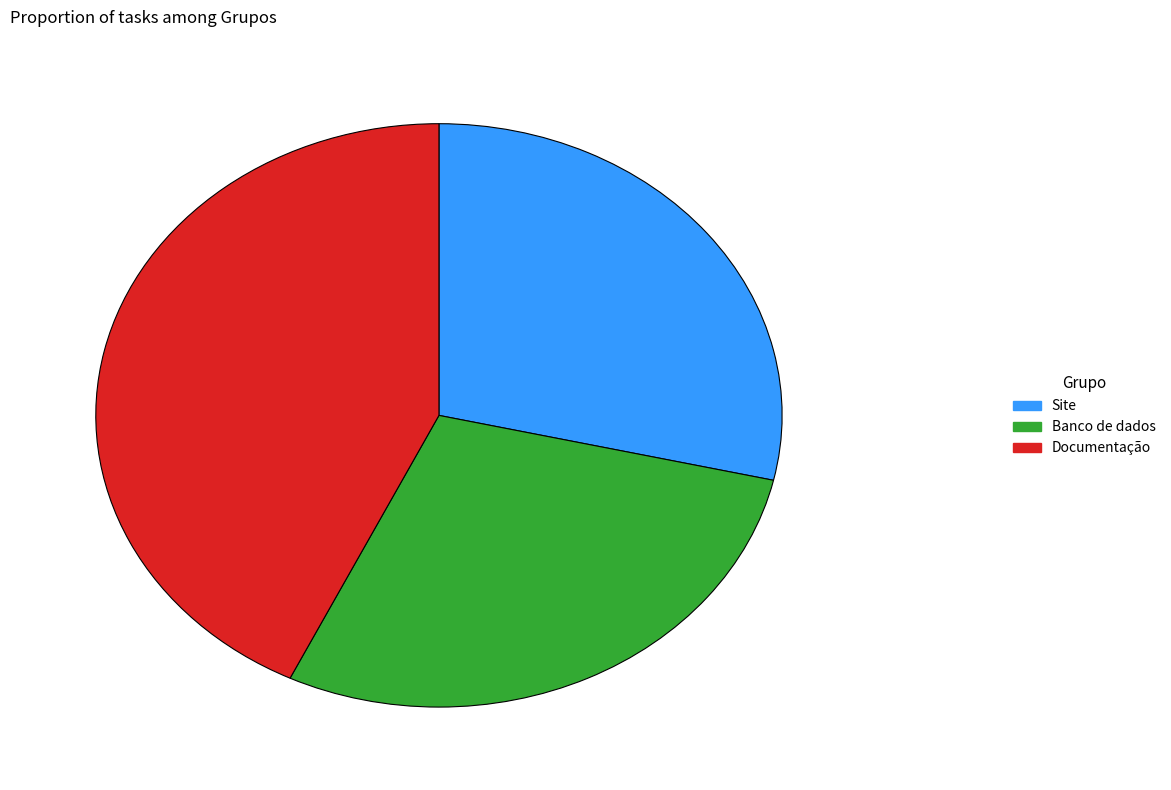

Is Banco de dados the majority of the pie?

No